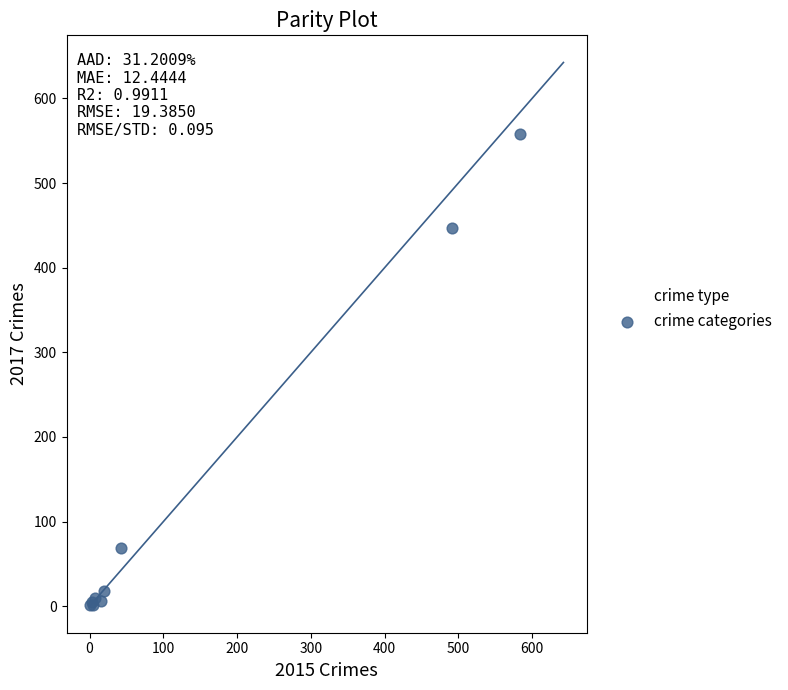

What Y value in the scatter plot is closest to 279?

447